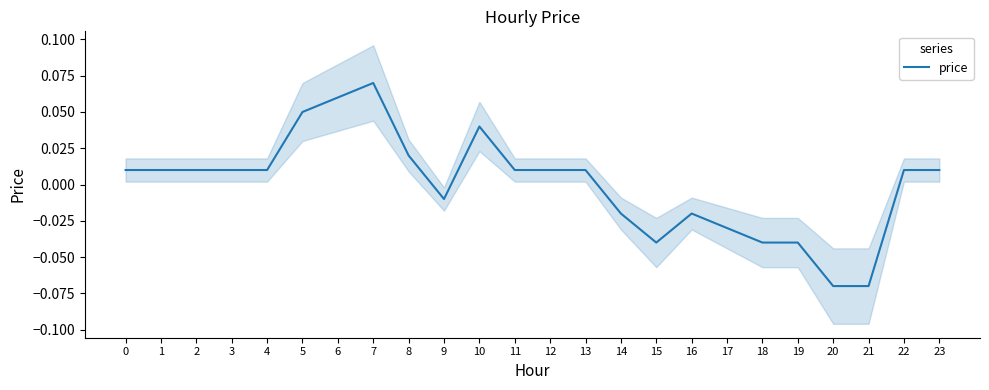

Which category has the highest value across all series?

7